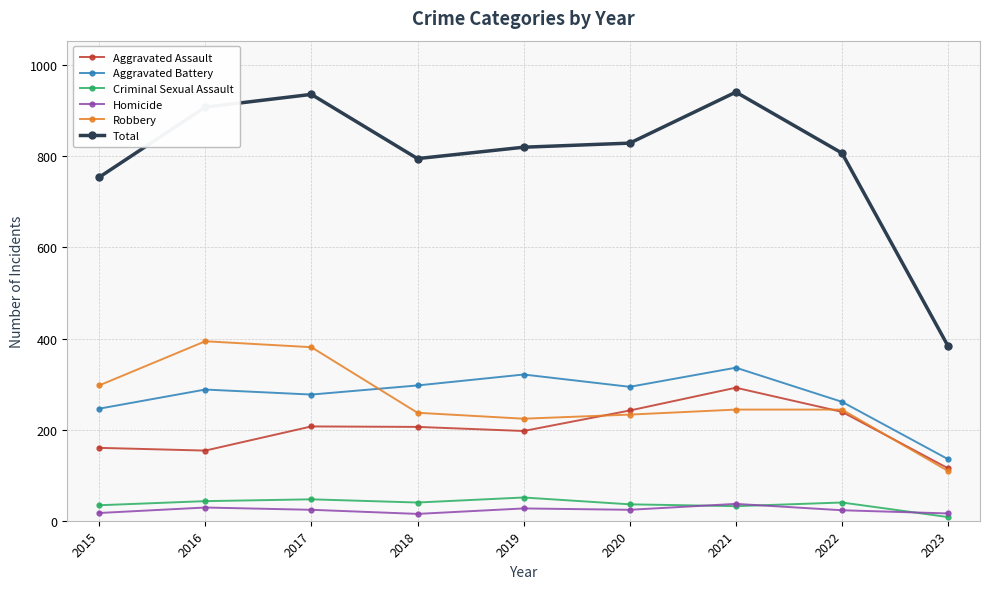

What is the difference between the second highest and second lowest values in the Robbery series?

157